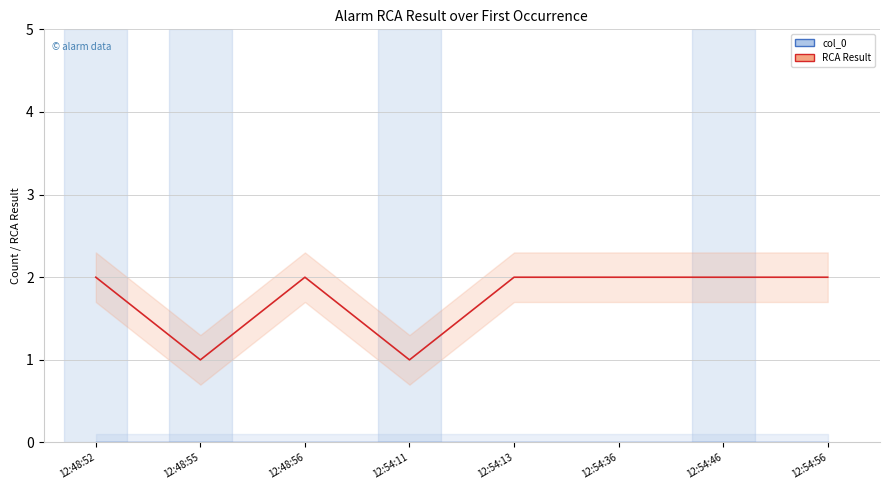

What is the label of the 5th point from the right?

12:54:11